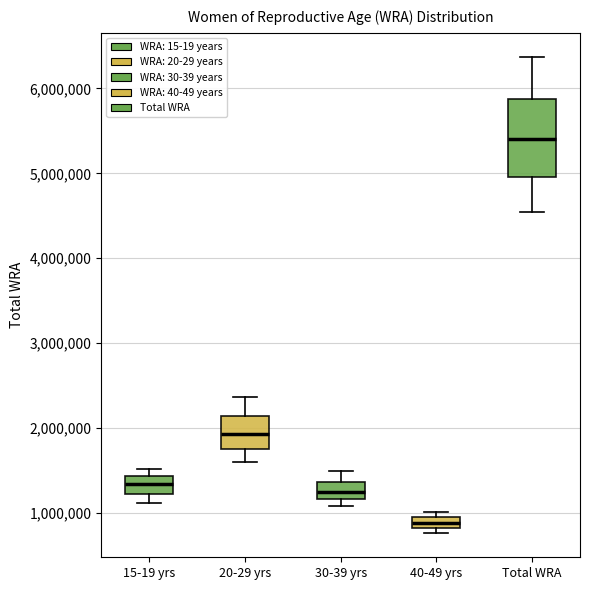

Where is the upper edge of the box for 15-19 yrs on the y-axis? The values are not printed on the chart, so give them approximately, as read against the axis.

1400000